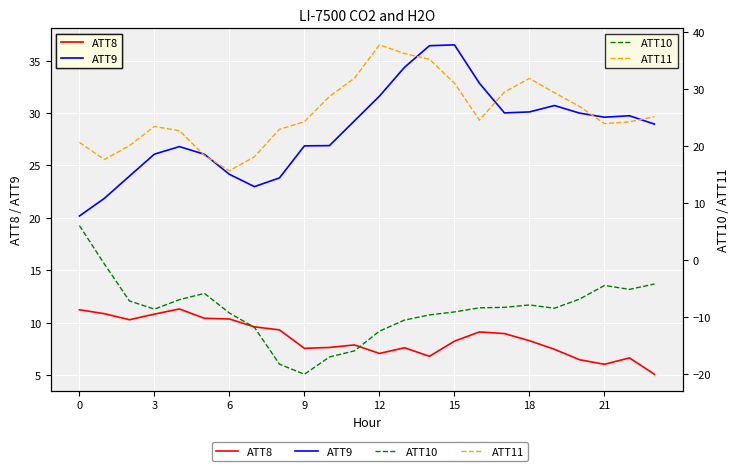

How many data points in ATT11 are above 24?

14